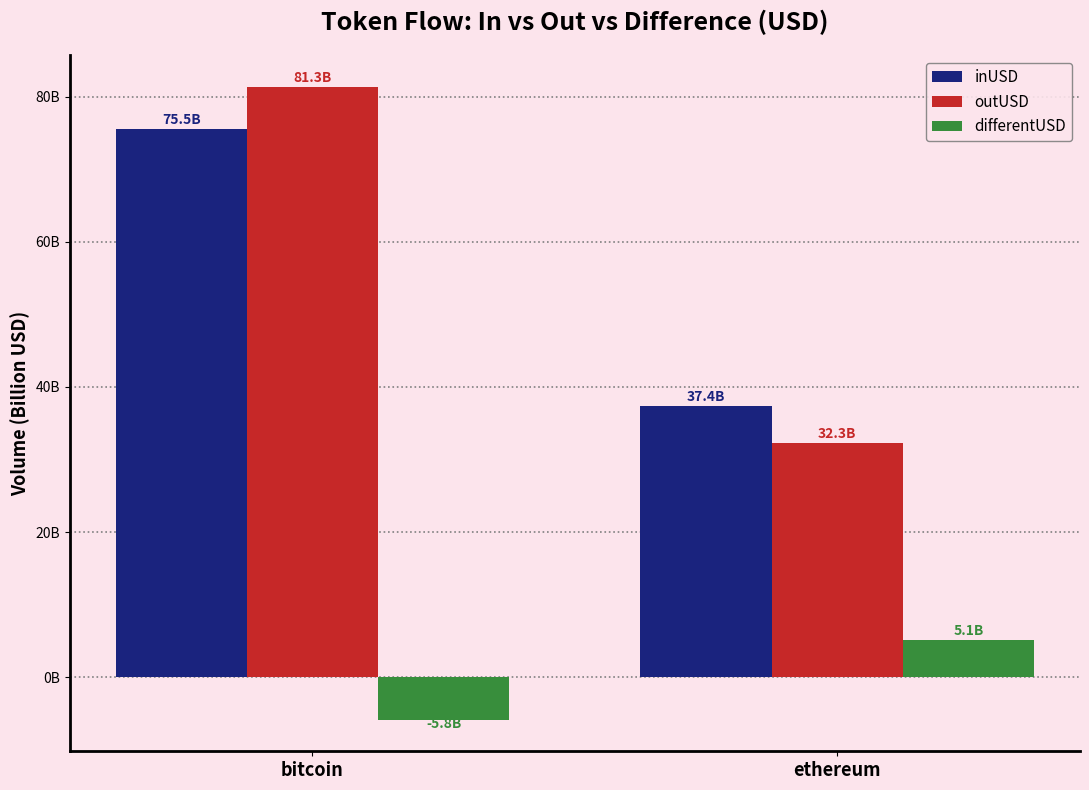

What is the value of the inUSD bar at the 1st from the left?

75.5